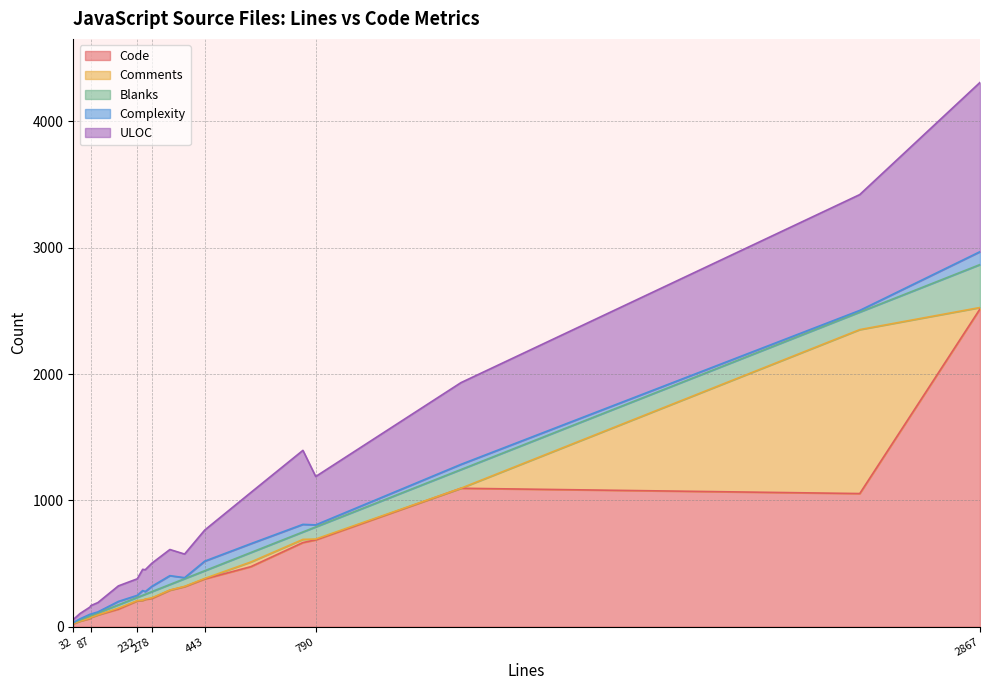

True or false: Code has a value of 204 at 232.

True